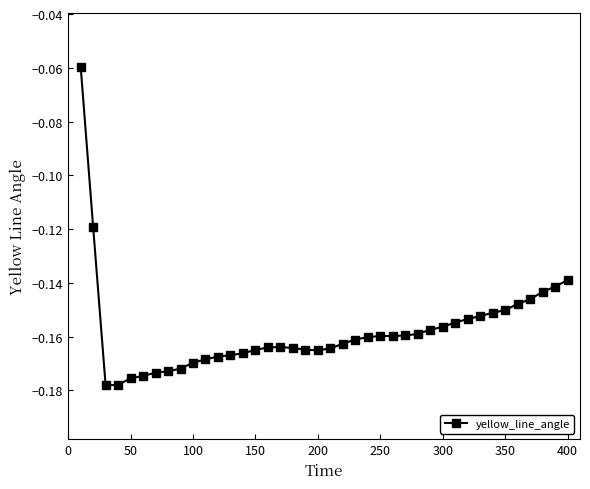

What is the sum of all values?

-6.3